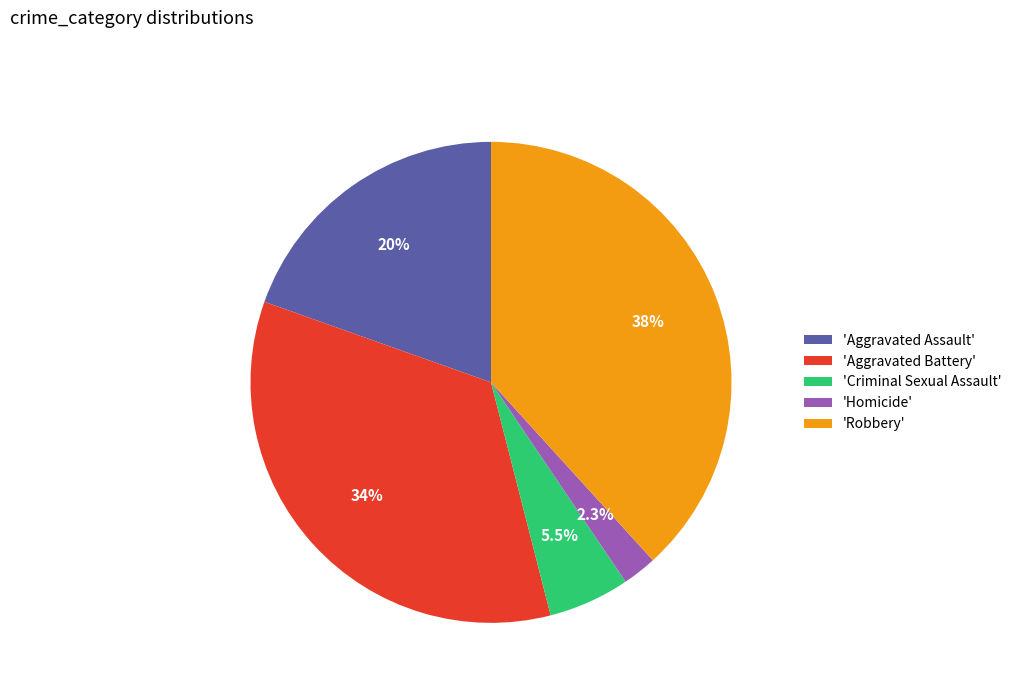

Is the sum of 'Robbery' and 'Aggravated Assault' greater than half?

Yes